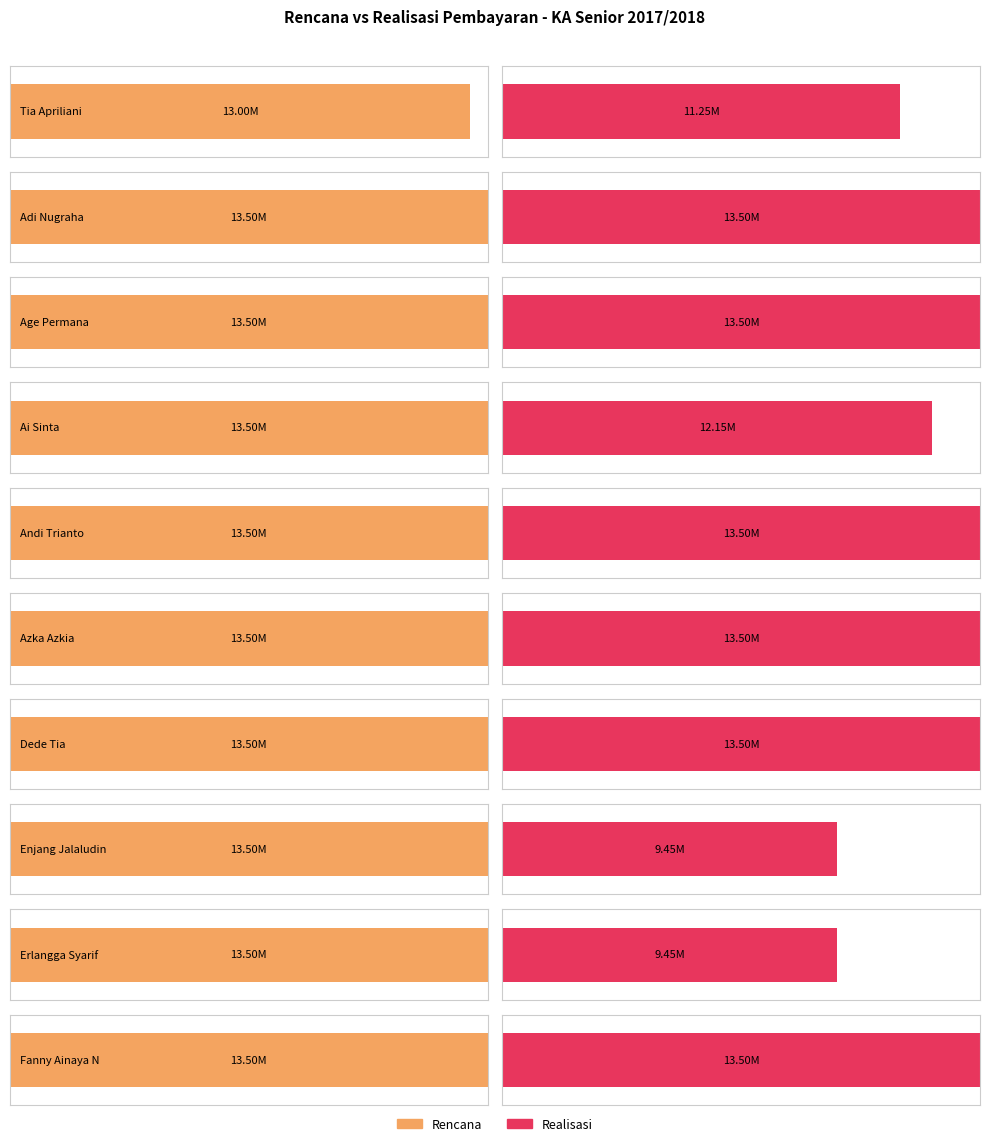

What is the difference between the second highest and minimum values in the Realisasi series?

4050000